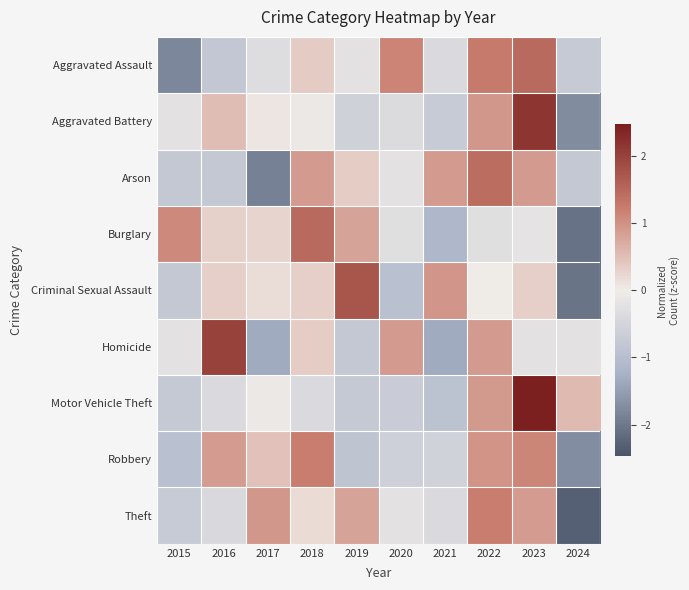

What is the smallest value displayed?

-2.3